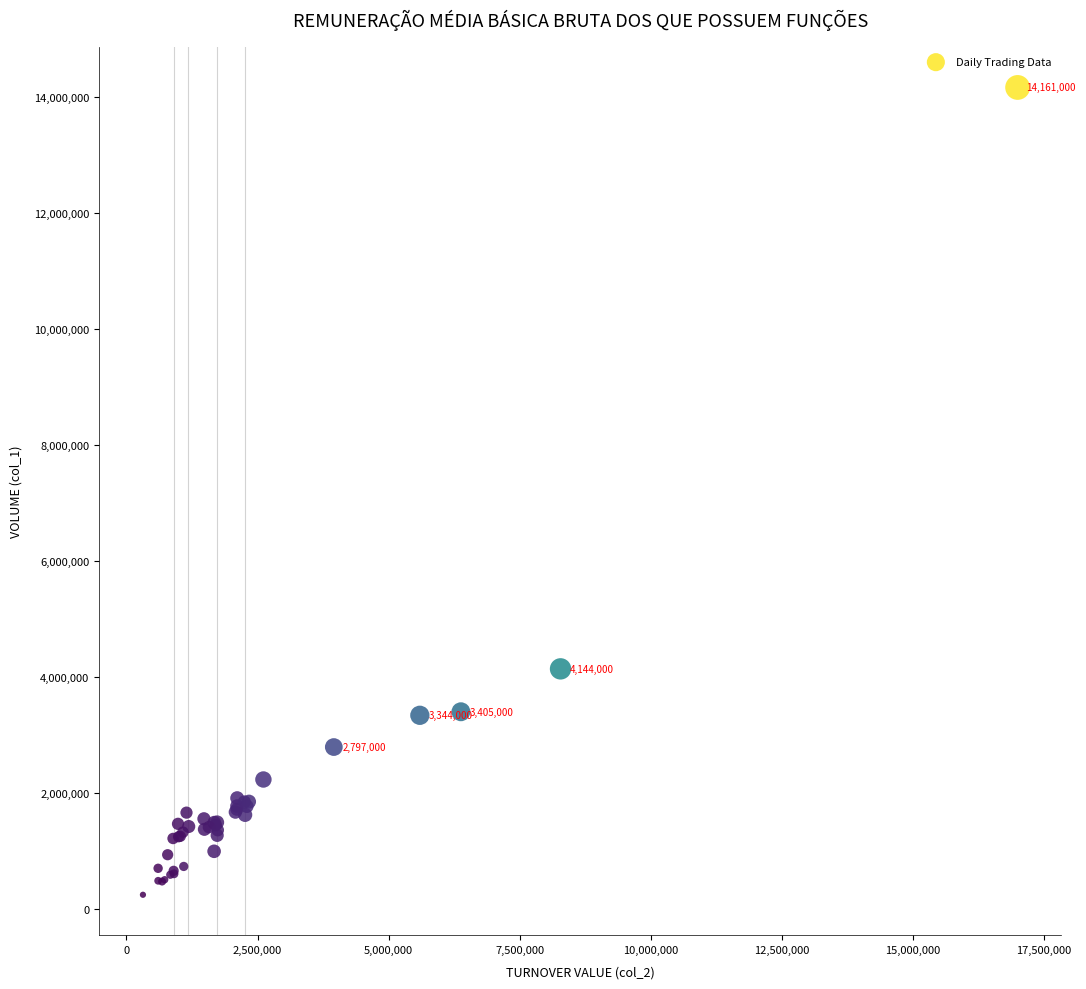

What Y value in the scatter plot is closest to 7206500?

4144000